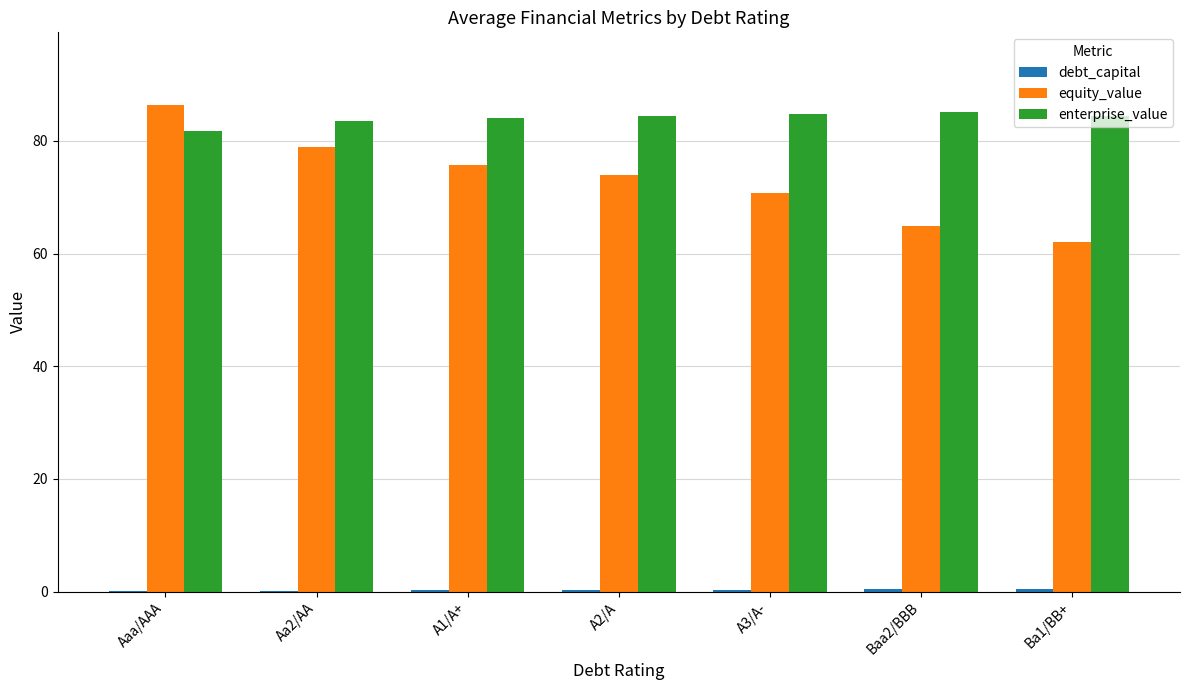

True or false: equity_value has a value of 32.9 at A1/A+.

False